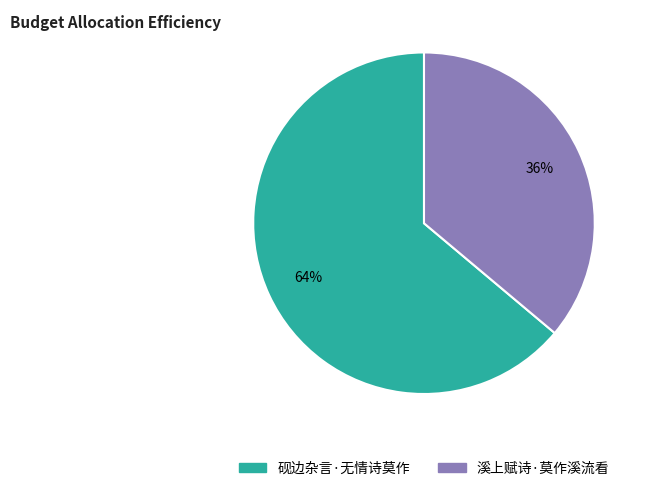

What percentage is the 溪上赋诗·莫作溪流看 slice, to the nearest percent?

36%